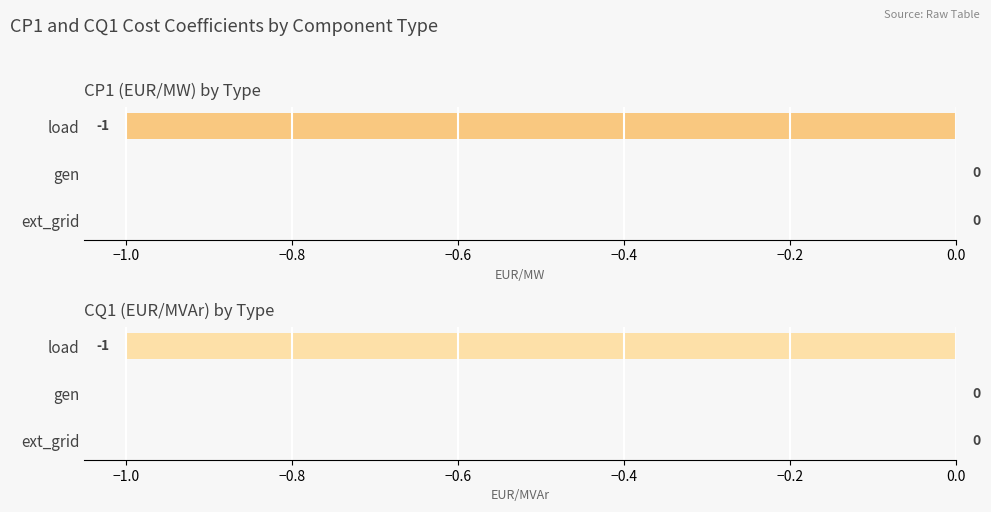

Which series changed the most between ext_grid and load?

cp1_eur_per_mw